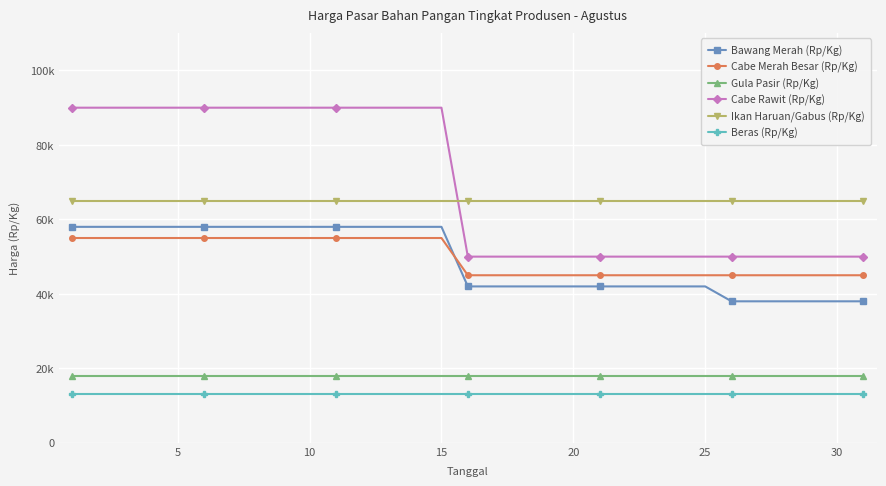

Reading left to right, extract all data points from this chart.

Bawang Merah (Rp/Kg): 58000	58000	58000	58000	58000	58000	58000	58000	58000	58000	58000	58000	58000	58000	58000	42000	42000	42000	42000	42000	42000	42000	42000	42000	42000	38000	38000	38000	38000	38000	38000
Cabe Merah Besar (Rp/Kg): 55000	55000	55000	55000	55000	55000	55000	55000	55000	55000	55000	55000	55000	55000	55000	45000	45000	45000	45000	45000	45000	45000	45000	45000	45000	45000	45000	45000	45000	45000	45000
Gula Pasir (Rp/Kg): 18000	18000	18000	18000	18000	18000	18000	18000	18000	18000	18000	18000	18000	18000	18000	18000	18000	18000	18000	18000	18000	18000	18000	18000	18000	18000	18000	18000	18000	18000	18000
Cabe Rawit (Rp/Kg): 90000	90000	90000	90000	90000	90000	90000	90000	90000	90000	90000	90000	90000	90000	90000	50000	50000	50000	50000	50000	50000	50000	50000	50000	50000	50000	50000	50000	50000	50000	50000
Ikan Haruan/Gabus (Rp/Kg): 65000	65000	65000	65000	65000	65000	65000	65000	65000	65000	65000	65000	65000	65000	65000	65000	65000	65000	65000	65000	65000	65000	65000	65000	65000	65000	65000	65000	65000	65000	65000
Beras (Rp/Kg): 13000	13000	13000	13000	13000	13000	13000	13000	13000	13000	13000	13000	13000	13000	13000	13000	13000	13000	13000	13000	13000	13000	13000	13000	13000	13000	13000	13000	13000	13000	13000